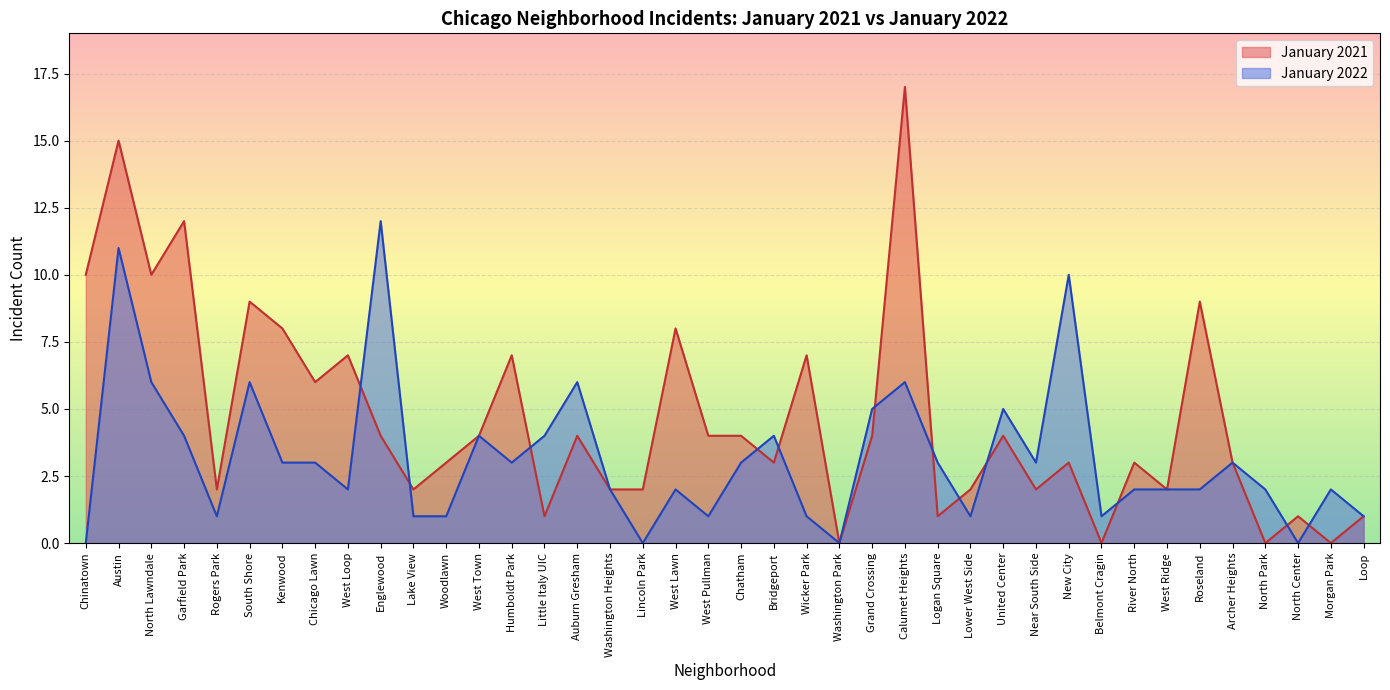

At how many categories does at least one series exceed 10?

4